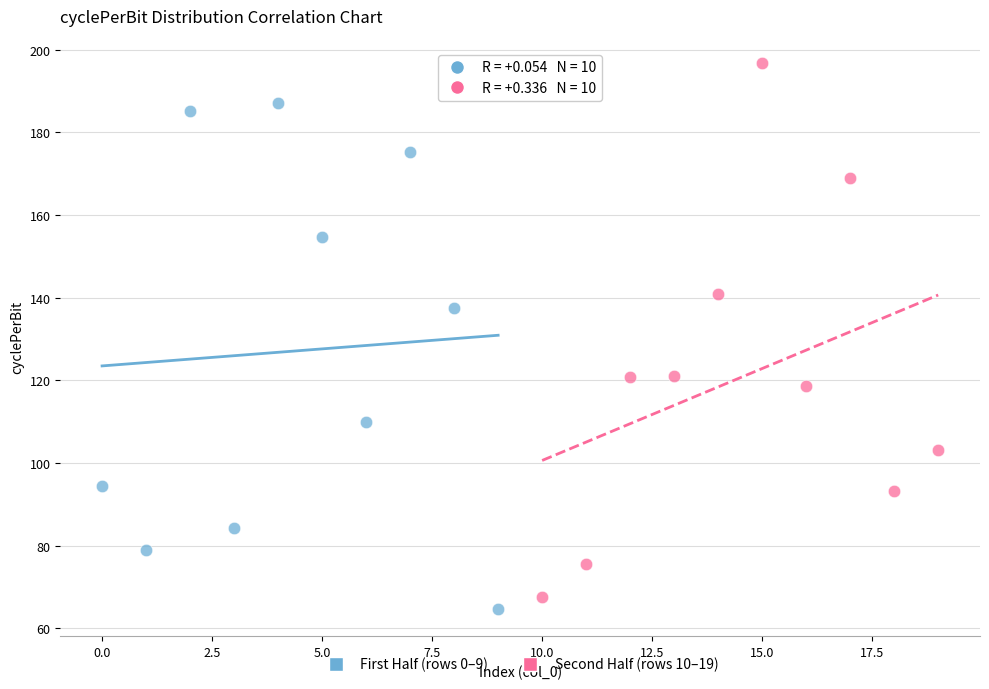

Which series reaches the maximum Y coordinate?

Second Half (rows 10–19)